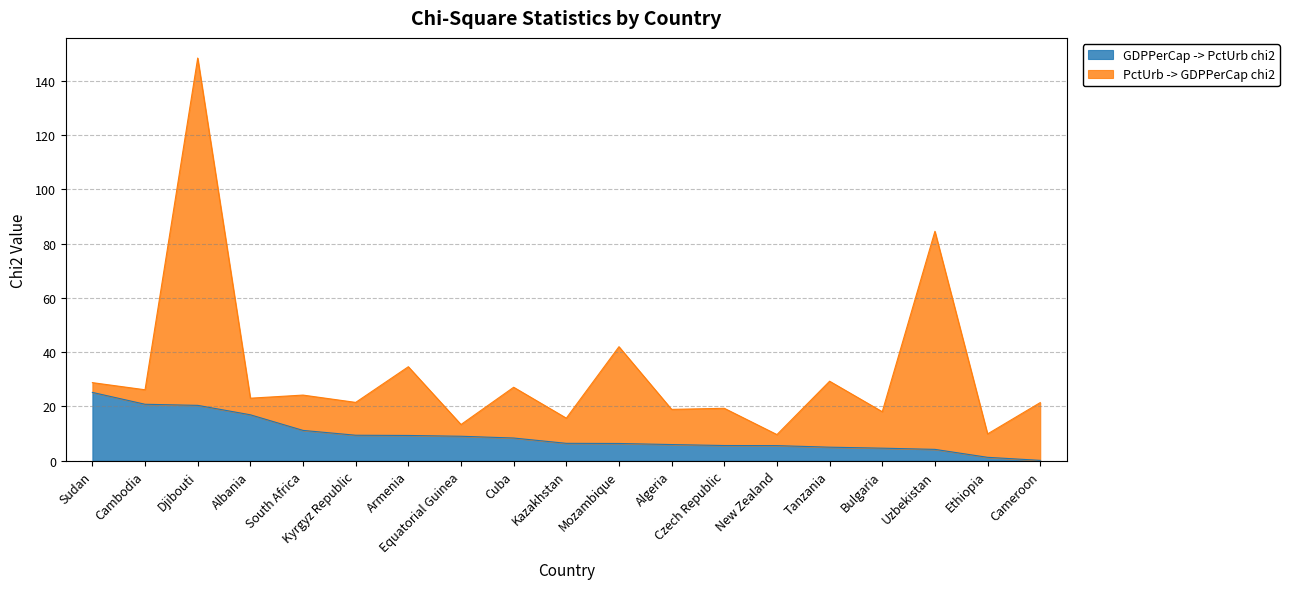

The GDPPerCap -> PctUrb chi2 series shows 5.0 at Tanzania. True or false?

True